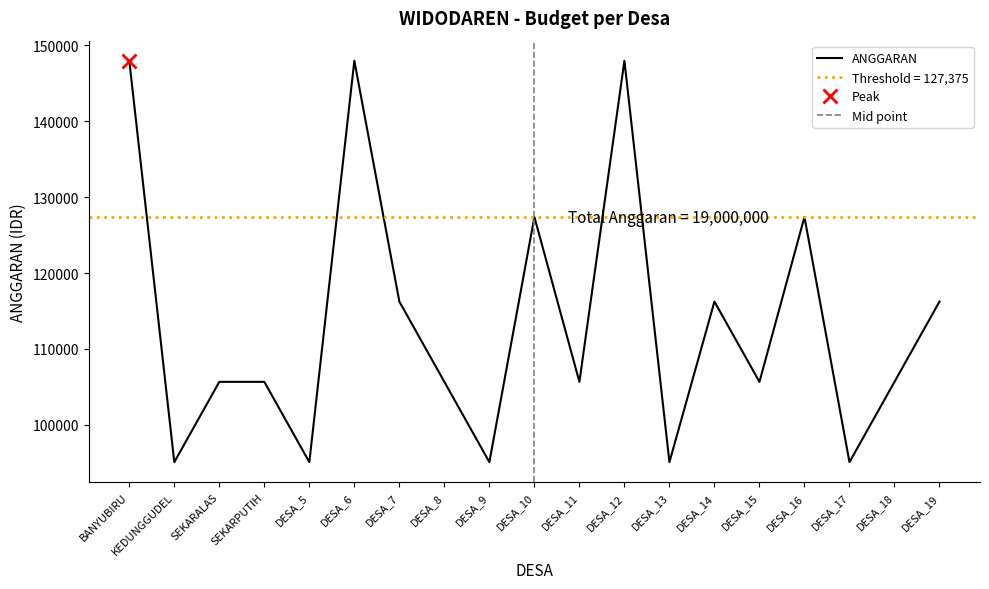

Reading left to right, what are all the values shown in this chart?

BANYUBIRU=147942.2	KEDUNGGUDEL=95105.7	SEKARALAS=105673.0	SEKARPUTIH=105673.0	DESA_5=95105.7	DESA_6=147942.2	DESA_7=116240.3	DESA_8=105673.0	DESA_9=95105.7	DESA_10=127375.0	DESA_11=105673.0	DESA_12=147942.2	DESA_13=95105.7	DESA_14=116240.3	DESA_15=105673.0	DESA_16=127375.0	DESA_17=95105.7	DESA_18=105673.0	DESA_19=116240.3